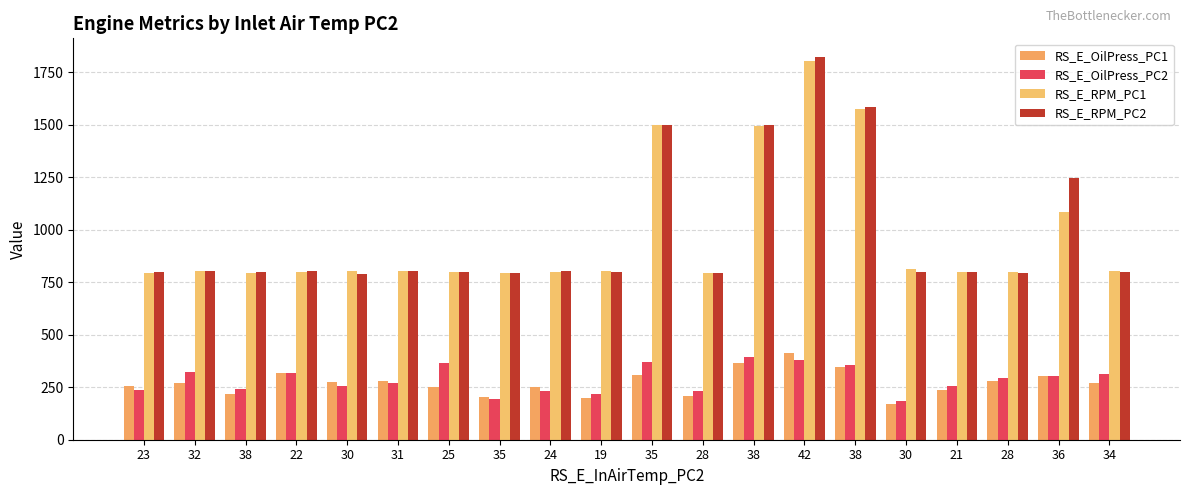

What is the label of the 3rd bar from the right?

28